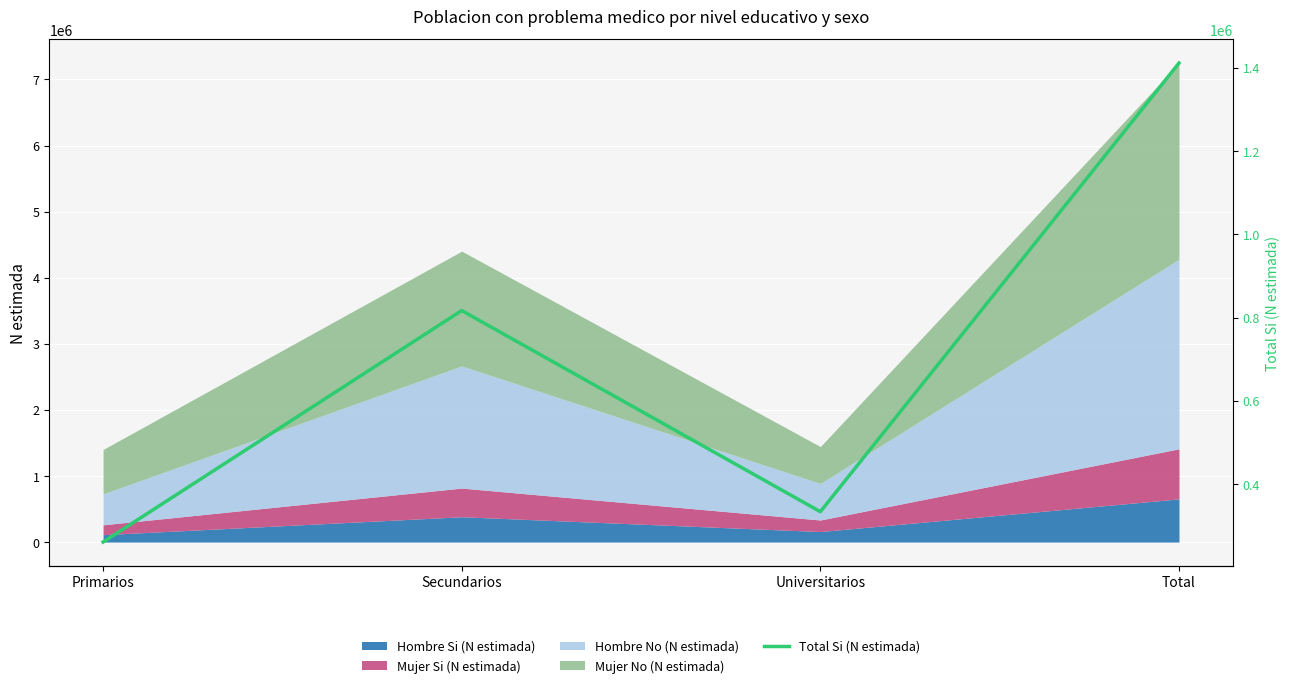

What is the ratio of the value at Total to the value at Secundarios?

1.7